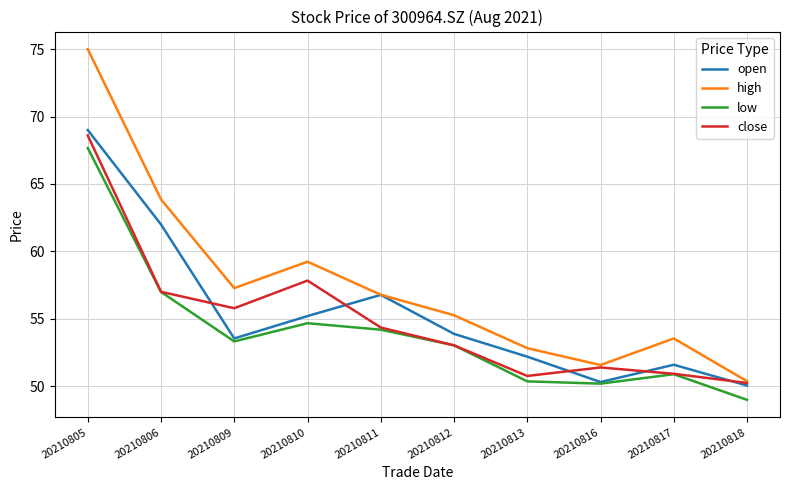

Where is high nearest to the value 62?

20210806